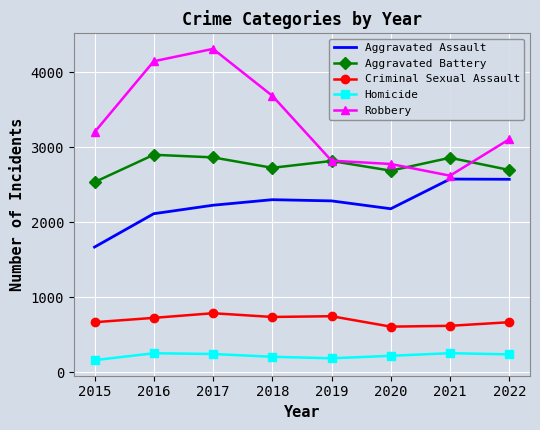

What is the difference between the Homicide values at 2015 and 2017?

82